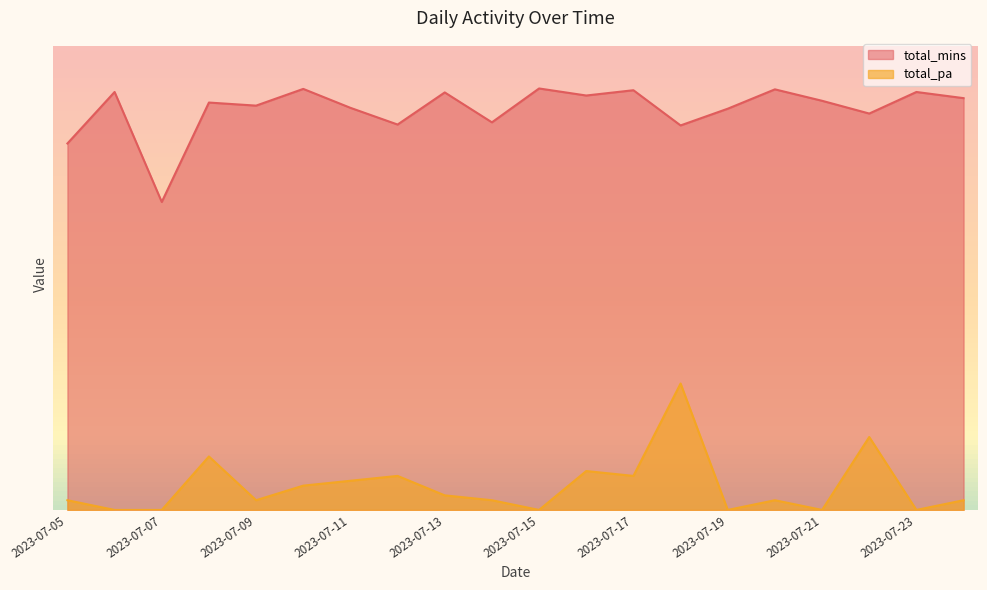

Is the value of total_mins at 2023-07-09 greater than the value of total_pa at 2023-07-19?

Yes